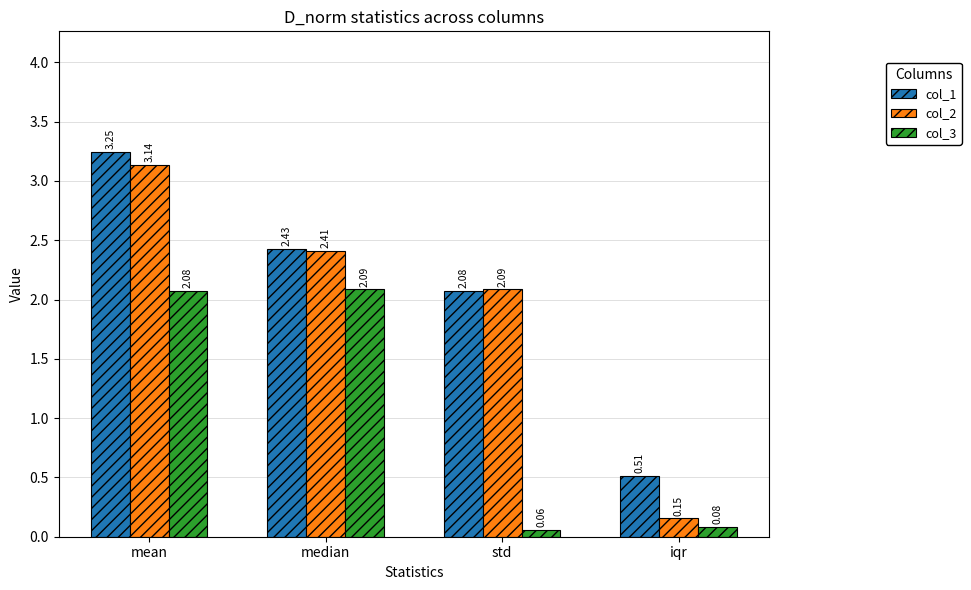

At which category is the sum across all series the highest?

mean